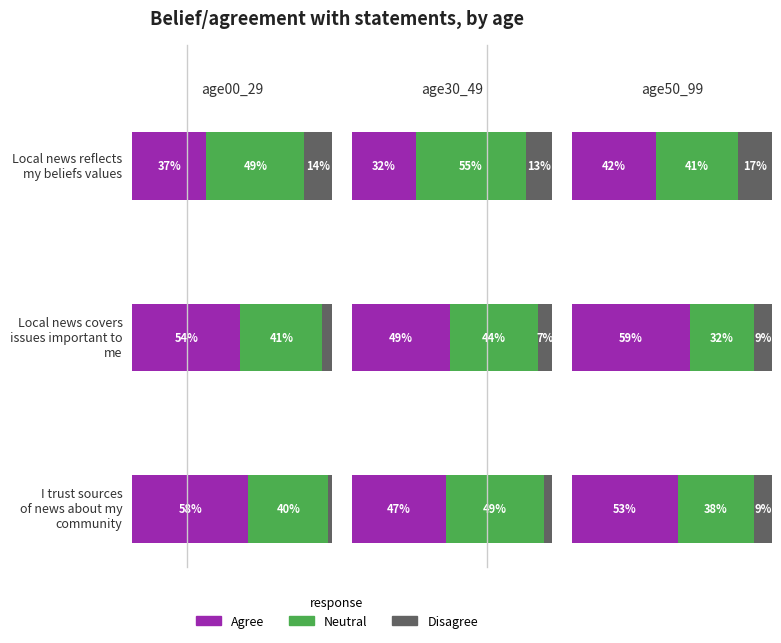

True or false: Disagree has a value of 6 at 10.

False